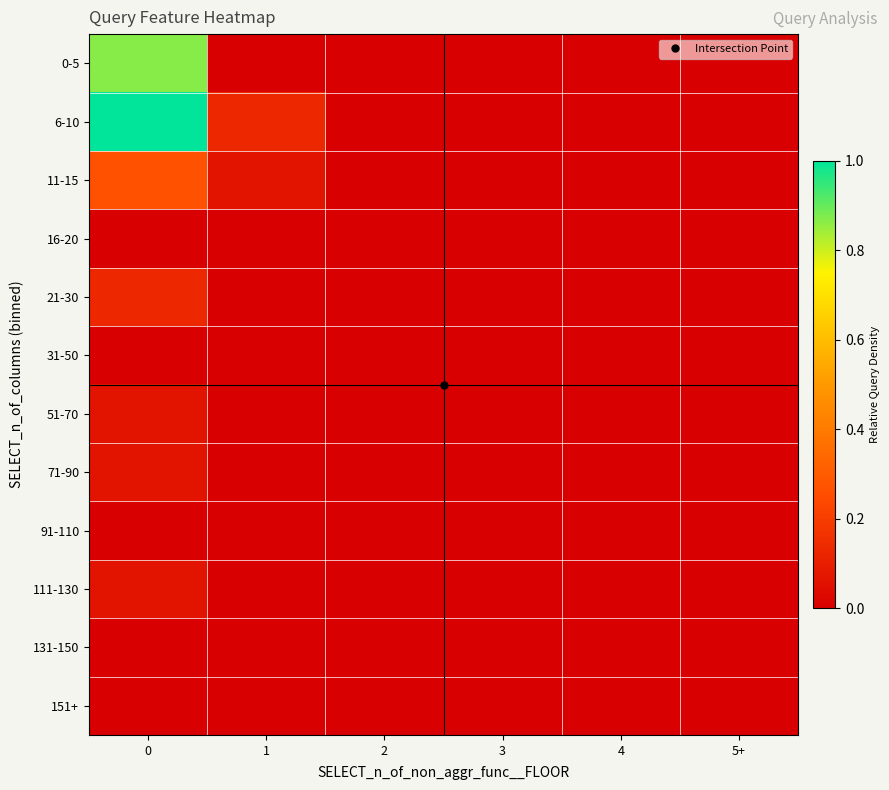

Which series has the largest total across all categories?

6-10